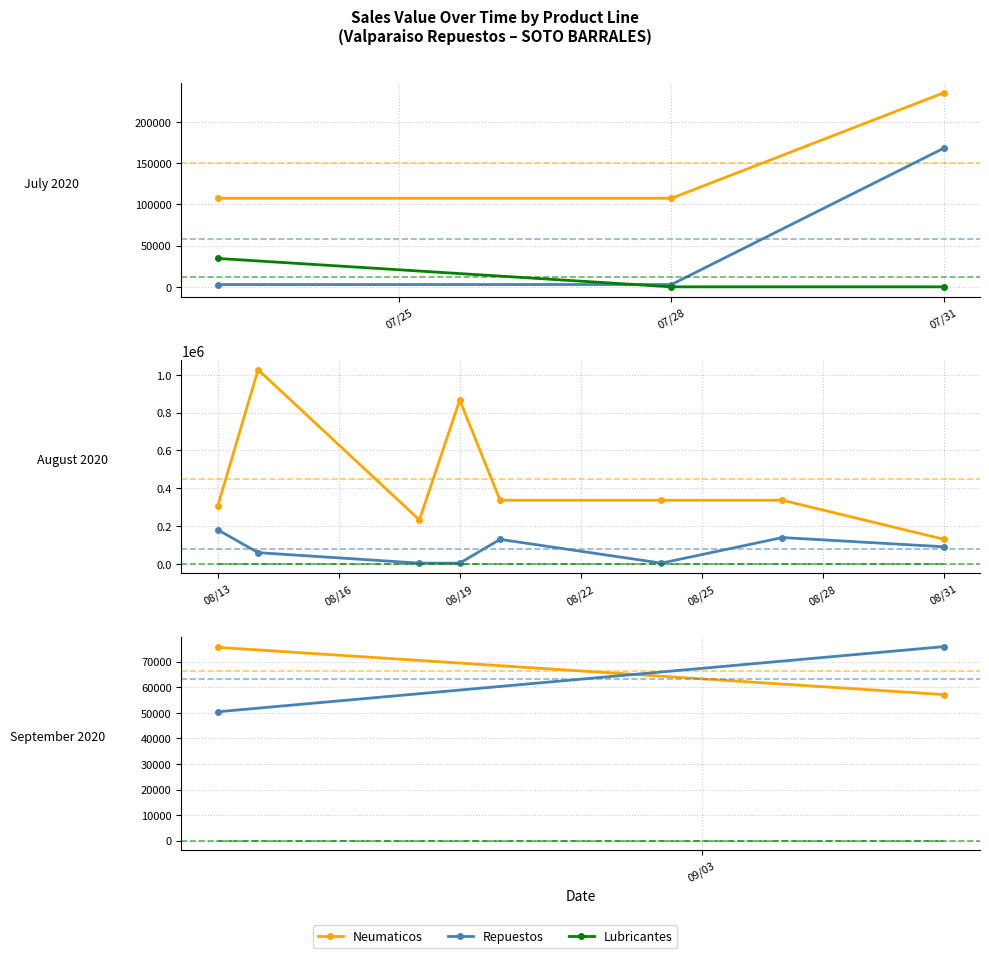

Which series has the widest spread of values?

Repuestos